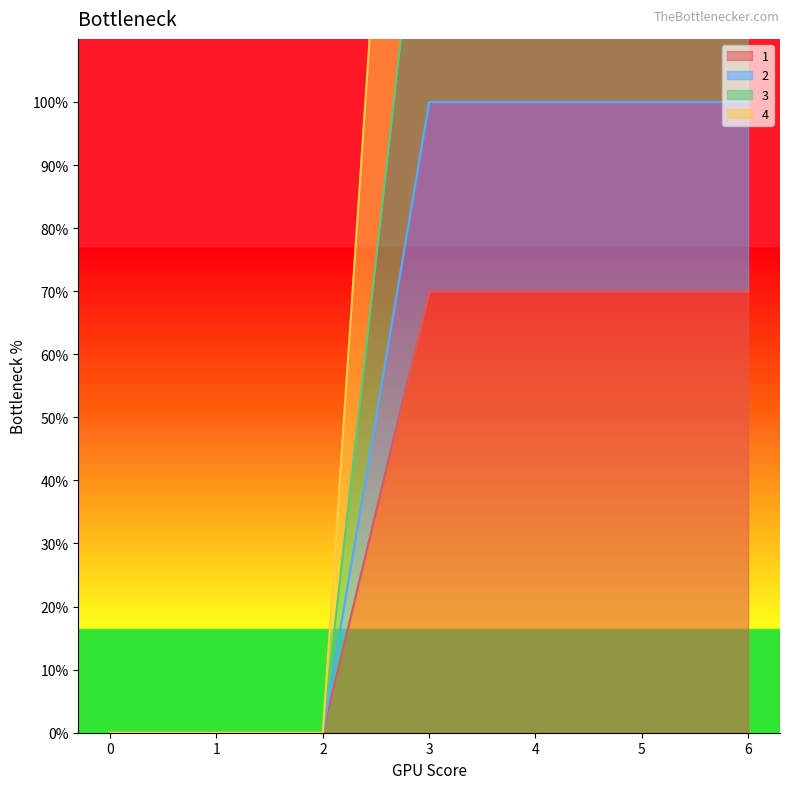

Reading left to right, list all the values displayed in this chart.

1: 0=0	1=0	2=0	3=70	4=70	5=70	6=70
2: 0=0	1=0	2=0	3=100	4=100	5=100	6=100
3: 0=0	1=0	2=0	3=150	4=150	5=150	6=150
4: 0=0	1=0	2=0	3=250	4=250	5=250	6=250